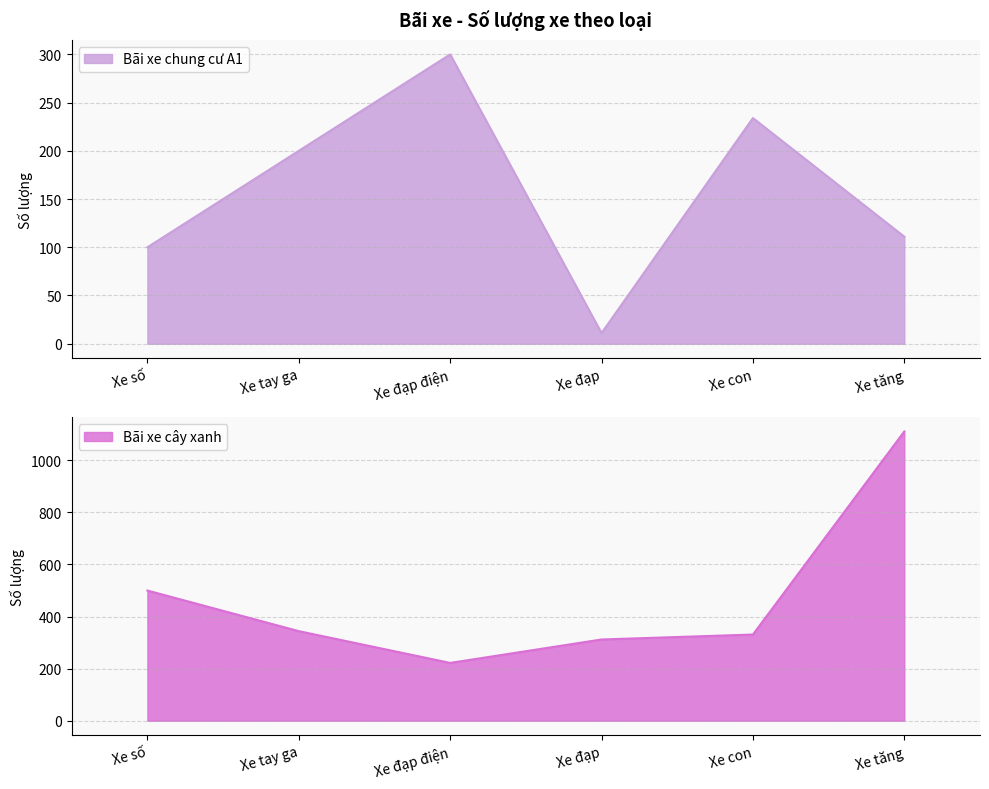

After their last crossing, which series has the higher values: Bãi xe cây xanh or Bãi xe chung cư A1?

Bãi xe cây xanh